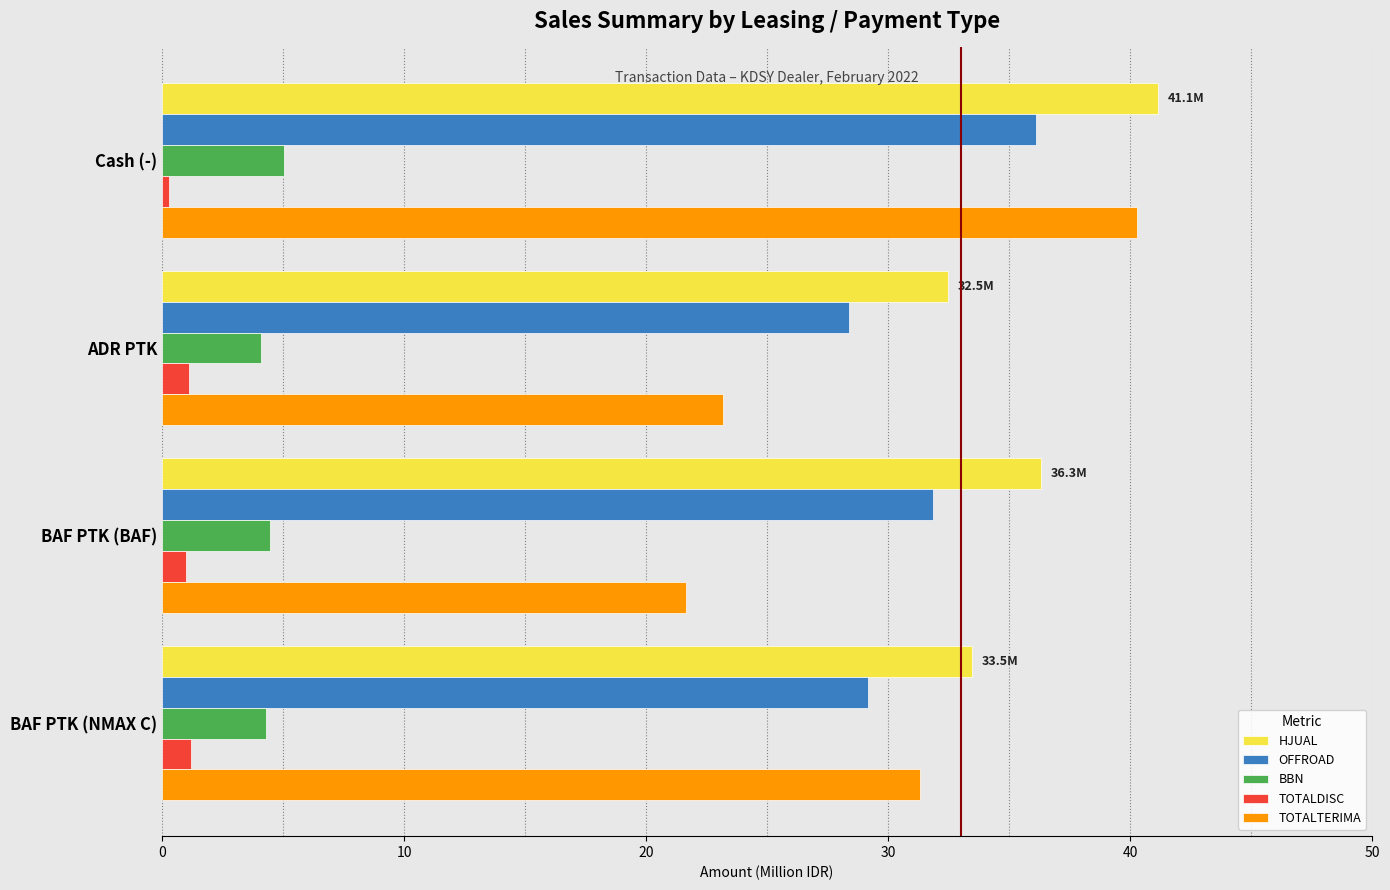

List the labels in order of HJUAL value, smallest first.

ADR PTK, BAF PTK (NMAX C), BAF PTK (BAF), Cash (-)